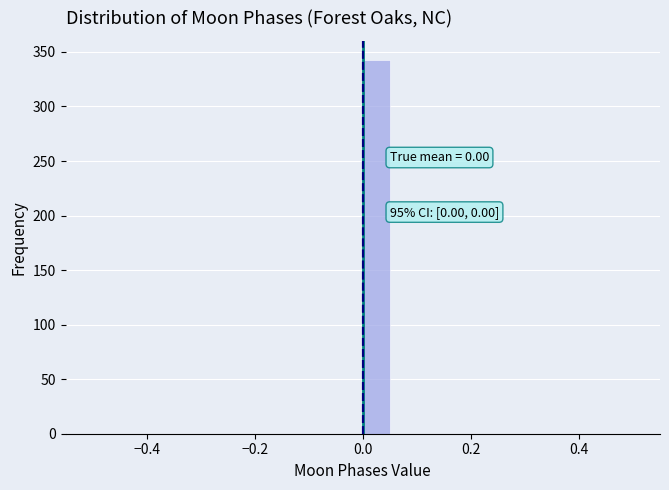

Around what value on the x-axis is the tallest bar? Give the approximate position of its centre, as read against the axis.

0.02